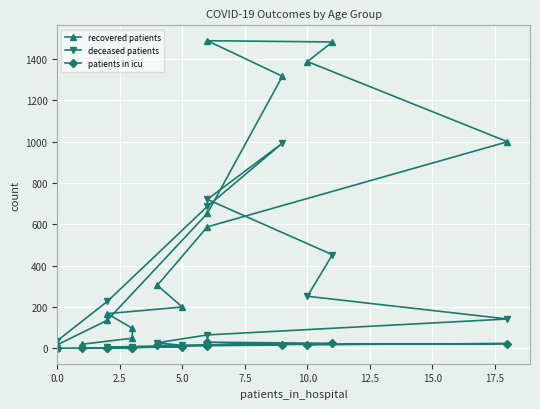

Is this an area chart (filled region under the line)?

No